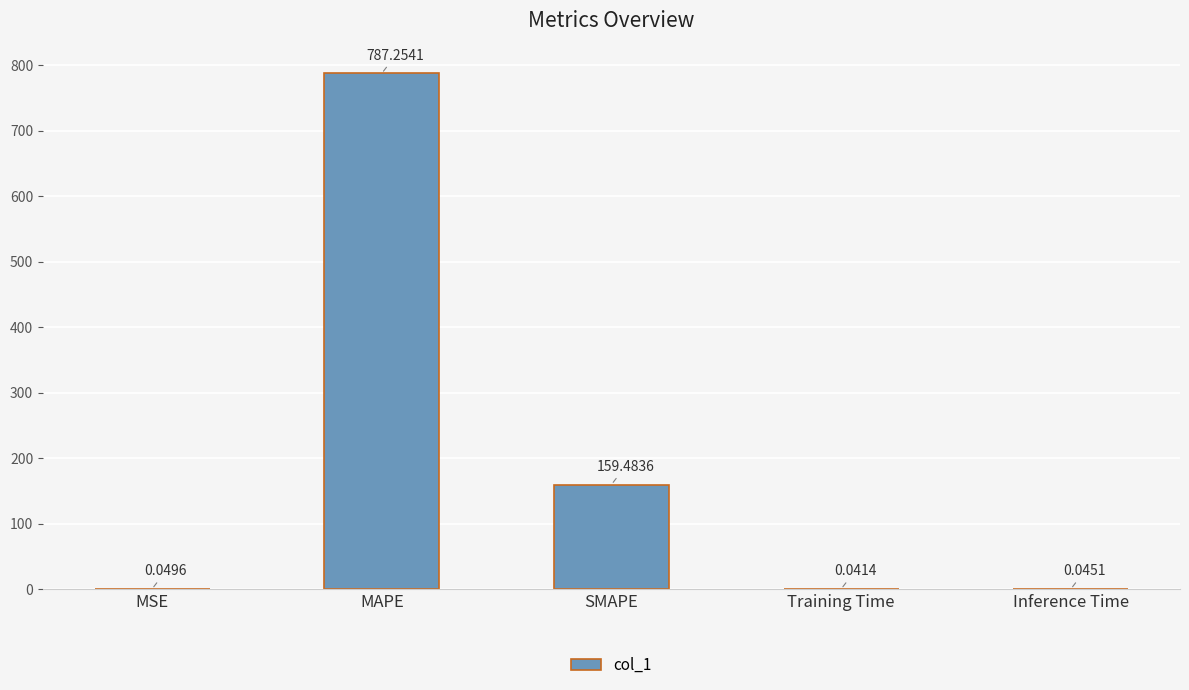

Where is the data nearest to the value 393?

SMAPE